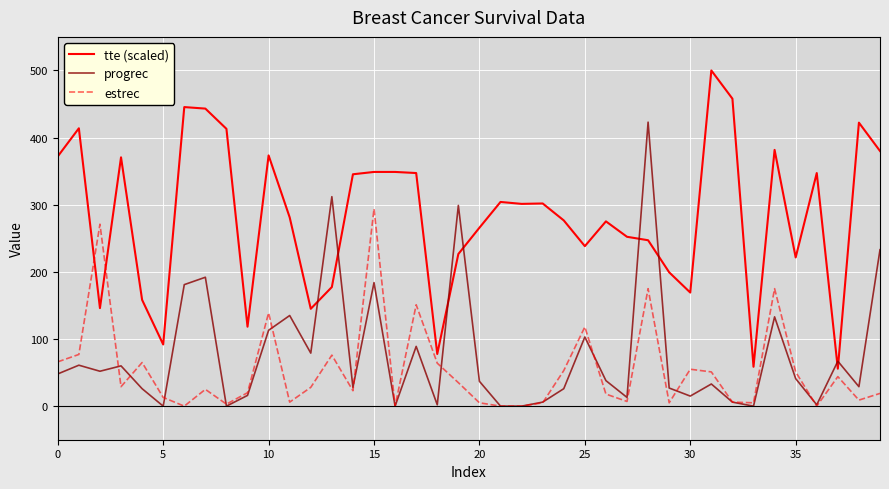

What is the minimum value for tte (scaled)?

55.8